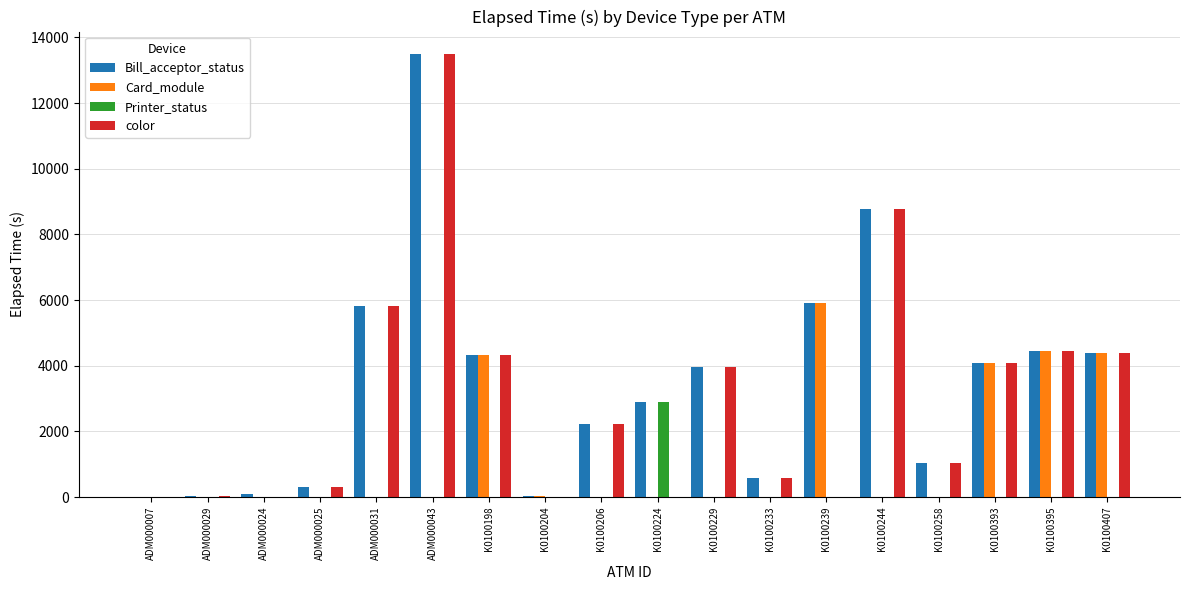

At which category is the sum across all series the highest?

ADM000043